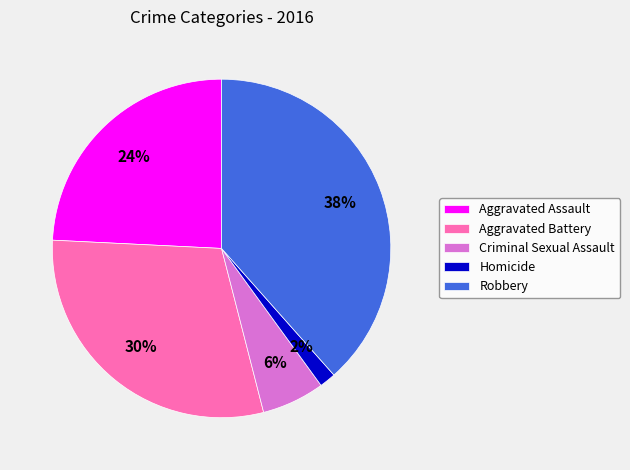

Which category has the biggest portion of the pie?

Robbery